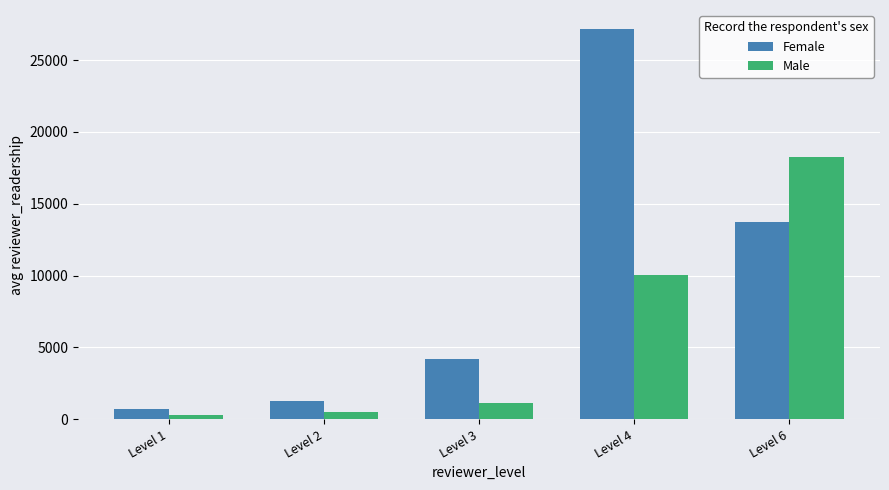

What is the minimum value for Male?

300